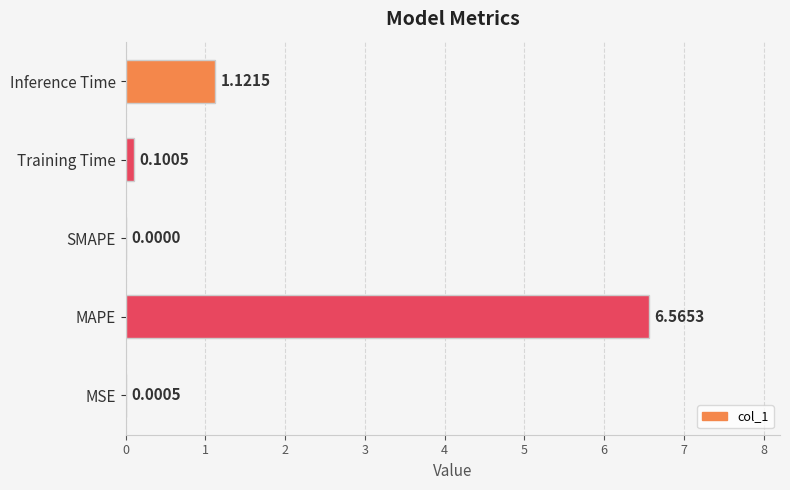

Which label corresponds to the largest value in the chart?

MAPE